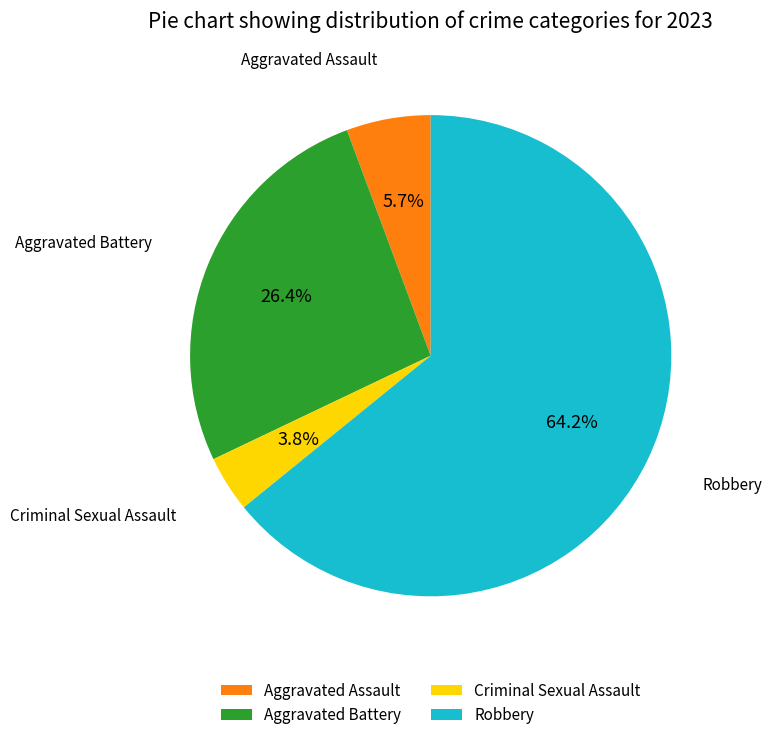

Which slice is the smallest?

Criminal Sexual Assault